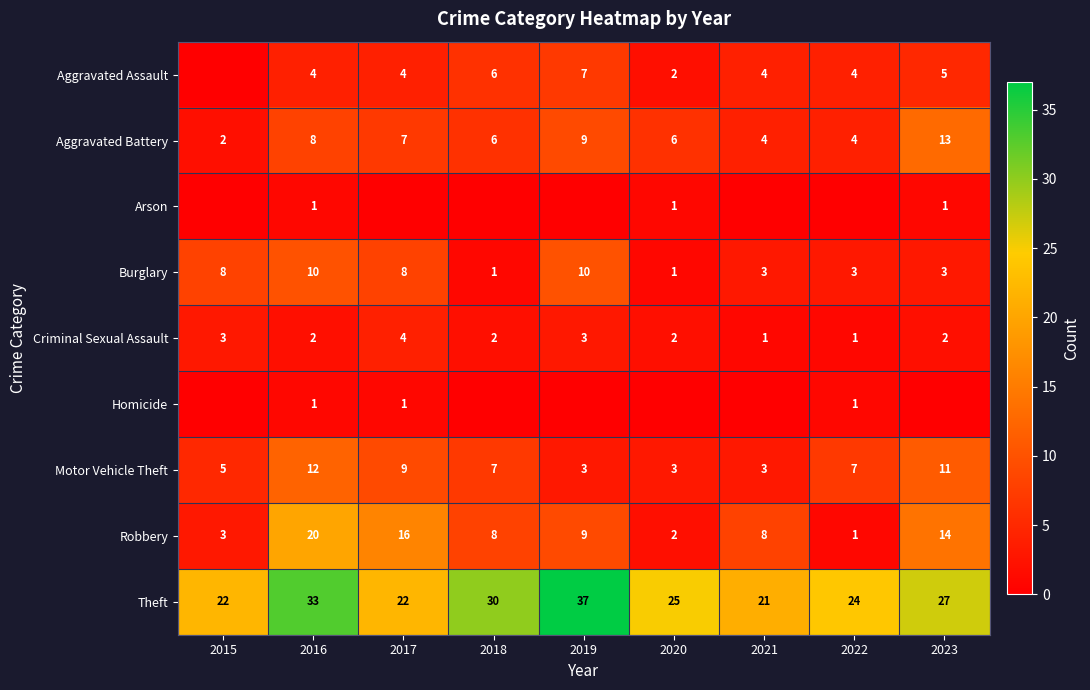

Where does the Motor Vehicle Theft series first go above 7?

2016